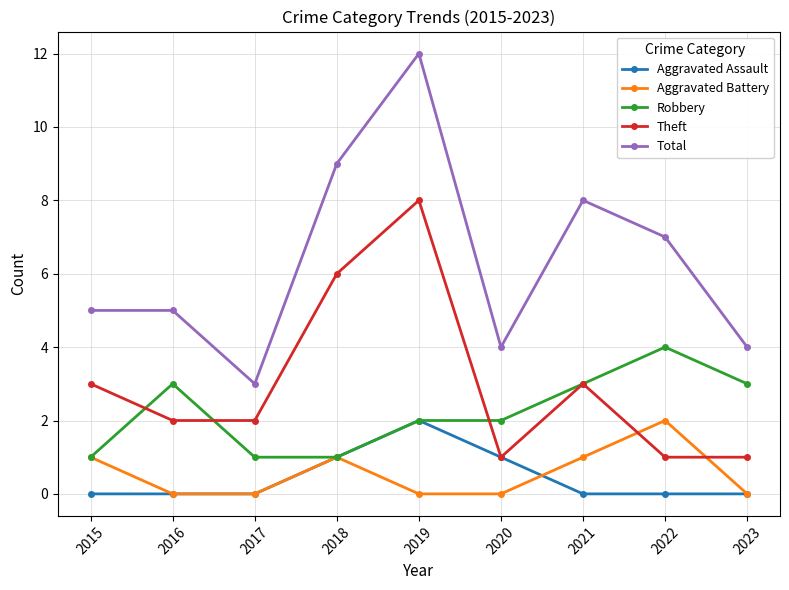

How many categories are shown in the chart?

9